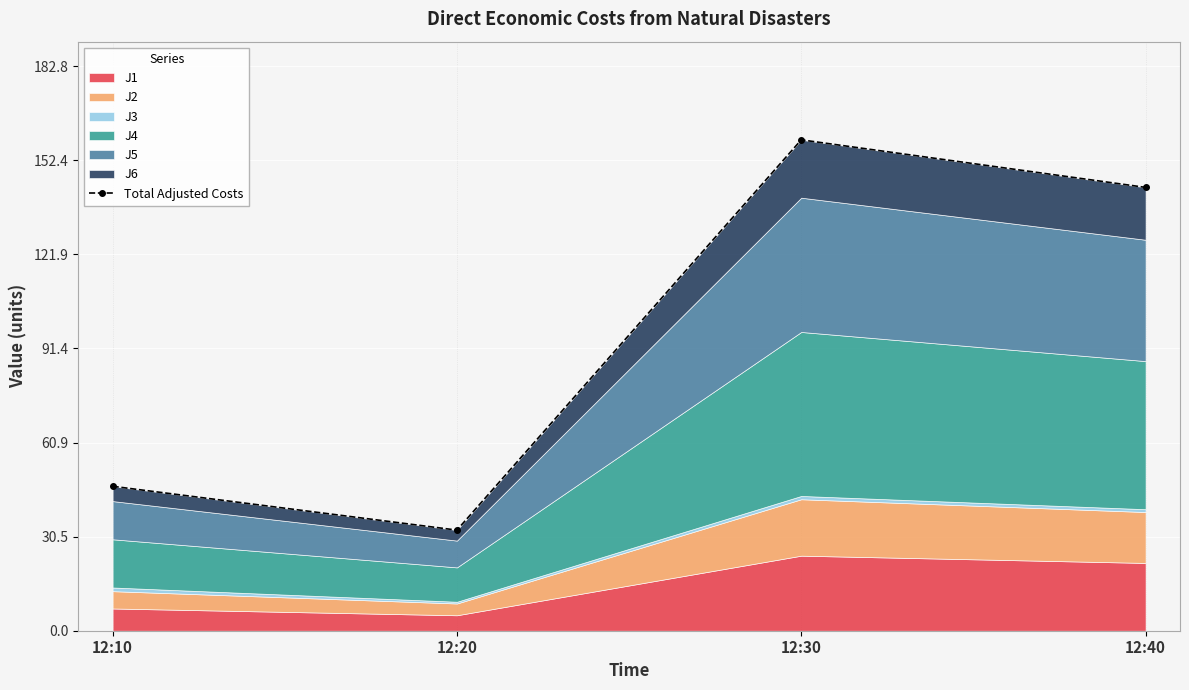

Reading left to right, extract all data points from this chart.

12:10=46.8	12:20=32.6	12:30=159.0	12:40=143.6